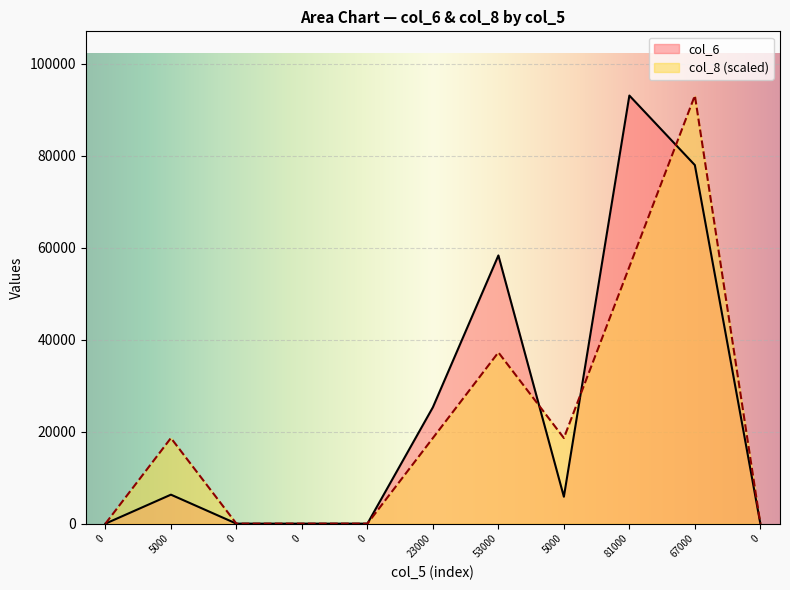

Between which two adjacent categories do col_8 and col_6 first intersect?

53000 and 5000